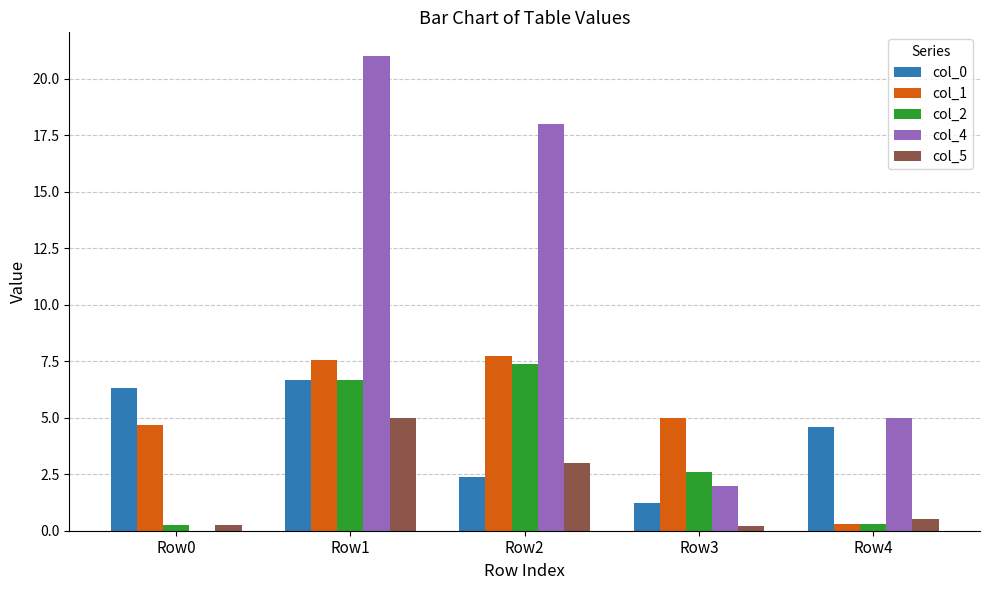

At which label is col_4 closest to 10?

Row4